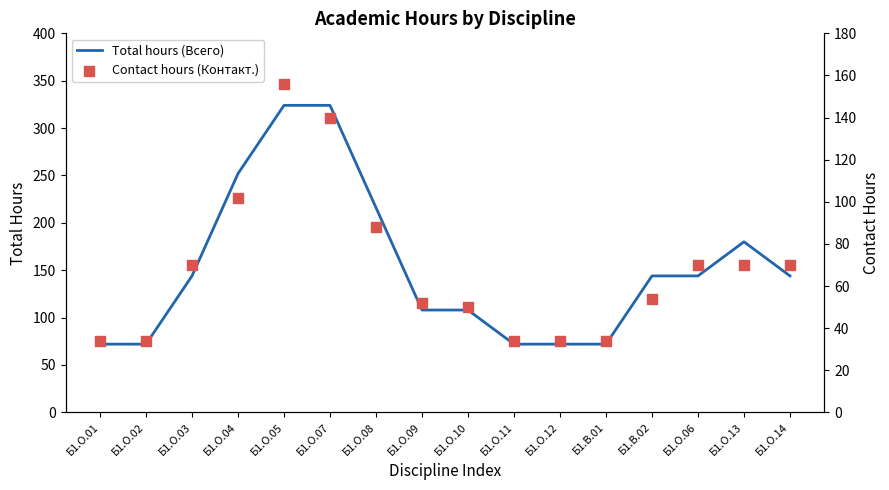

Is the value of Contact hours (Контакт.) at Б1.О.09 greater than the value of Total hours (Всего) at Б1.В.01?

No